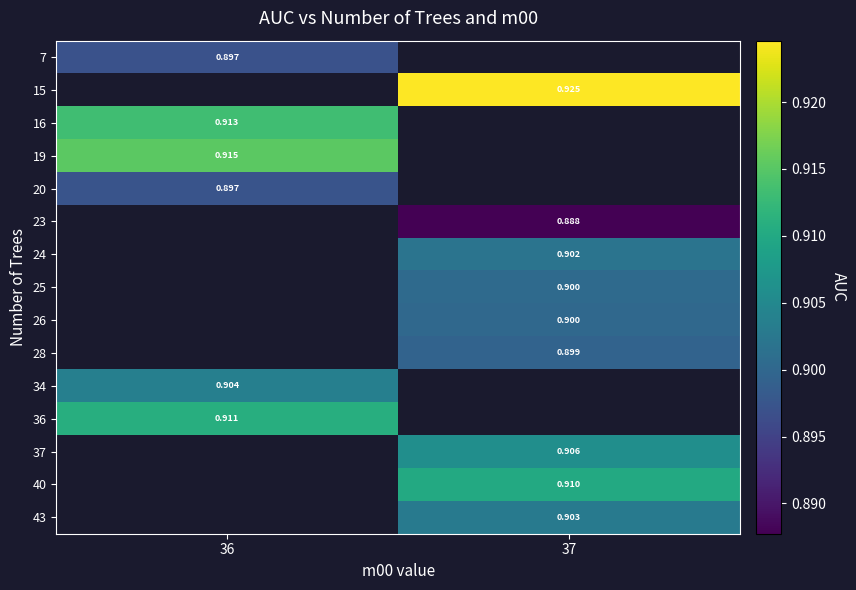

Is the value of 28 at 37 greater than the value of 25 at 37?

No